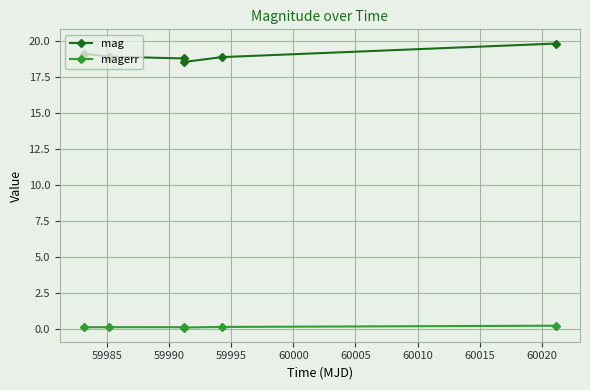

What is the average value of the mag series?

19.0